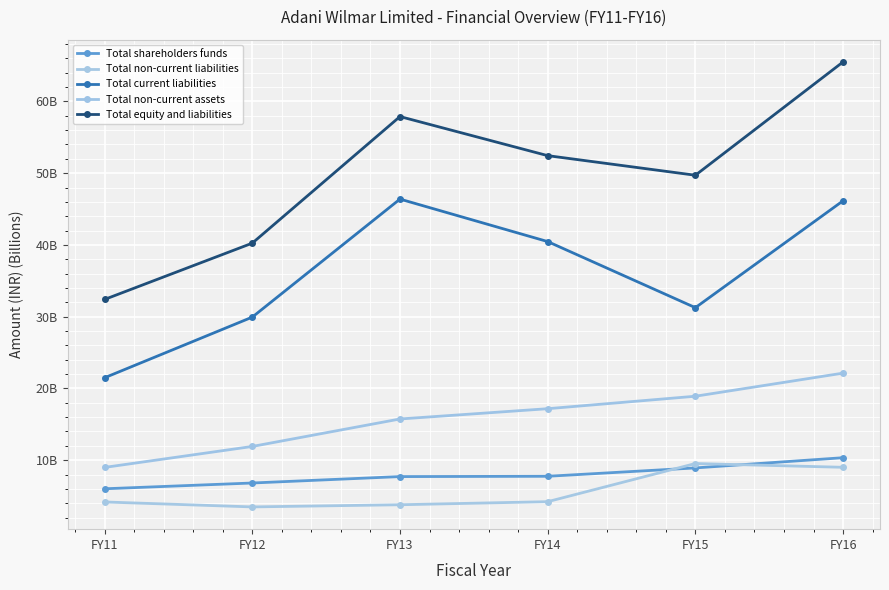

Does the chart have visible grid lines?

Yes